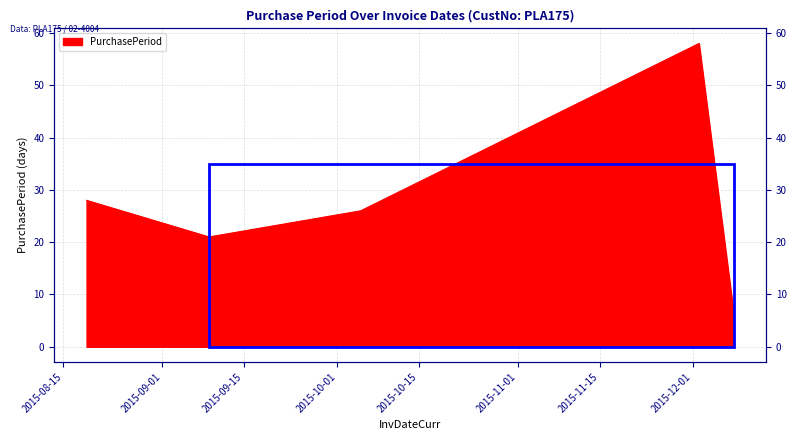

Reading right to left, transcribe all the data shown in this chart.

2015-12-08=6	2015-12-02=58	2015-10-05=26	2015-09-09=21	2015-08-19=28